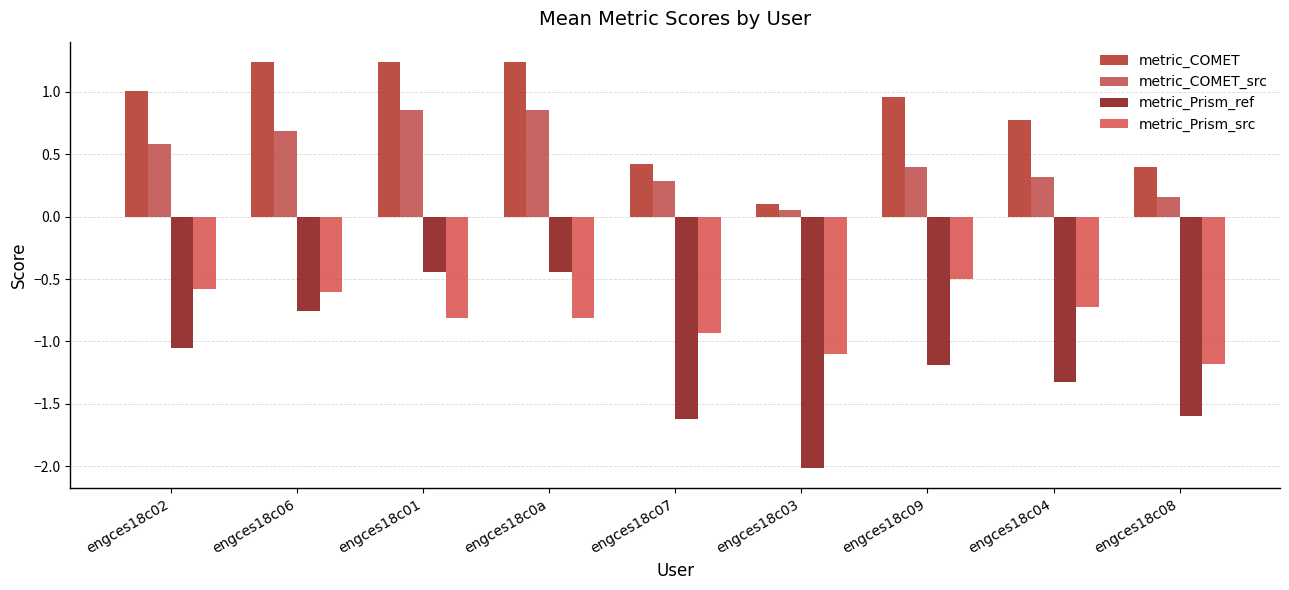

The metric_Prism_ref series shows -0.6 at engces18c01. True or false?

False